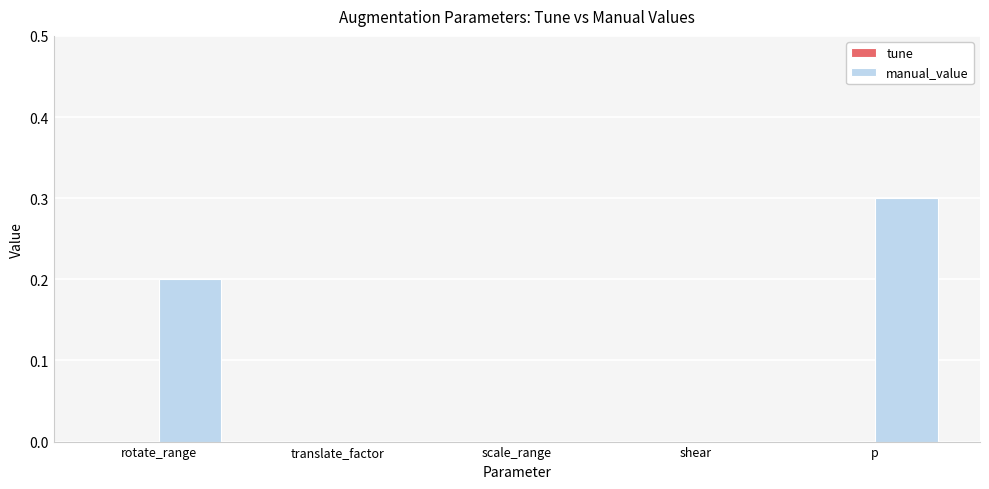

How many series are shown in this chart?

1